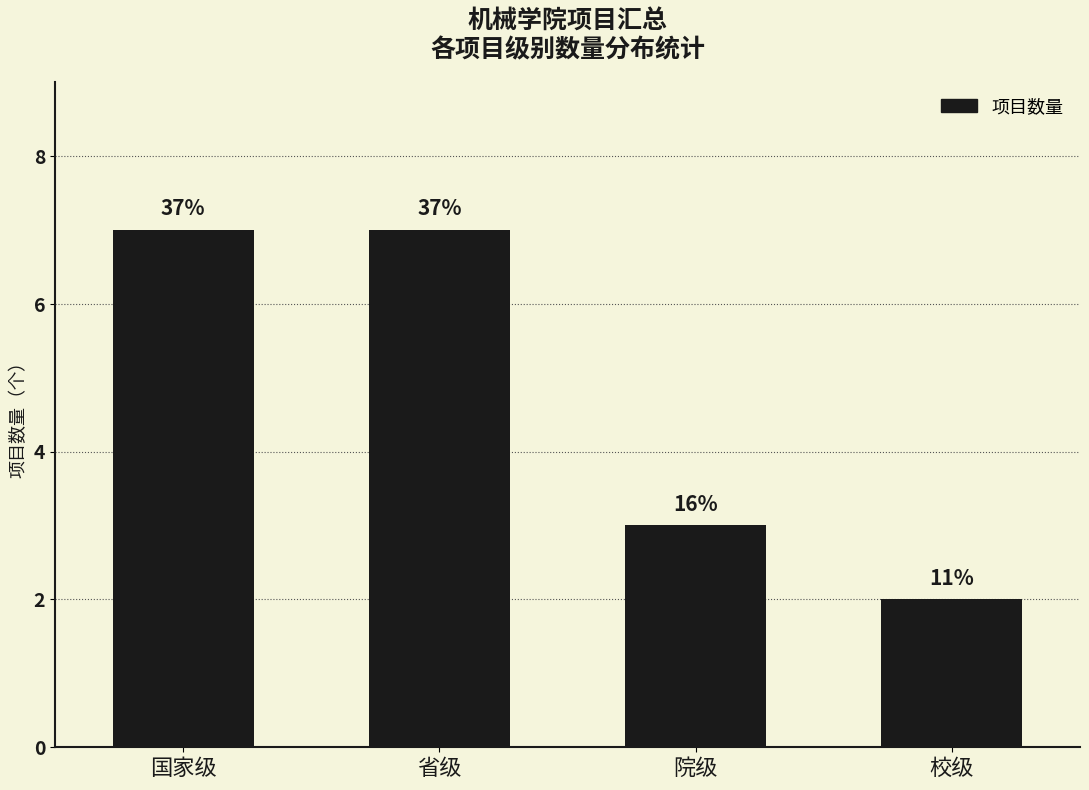

What position from the left is 国家级?

1